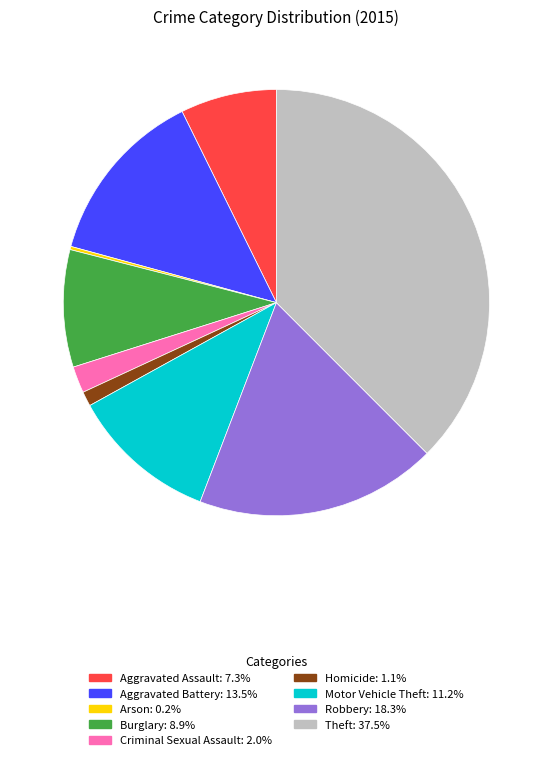

Between Robbery and Theft, which is larger?

Theft